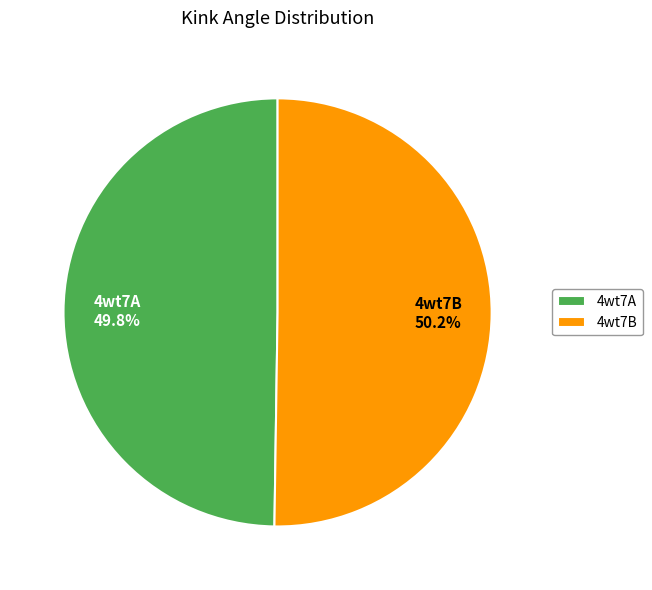

How many slices are in this pie chart?

2